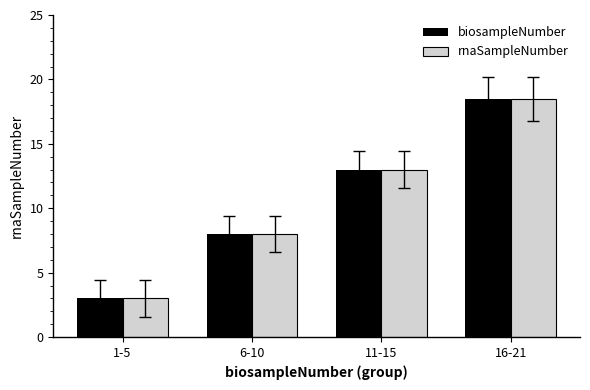

At which label is rnaSampleNumber closest to 10?

6-10